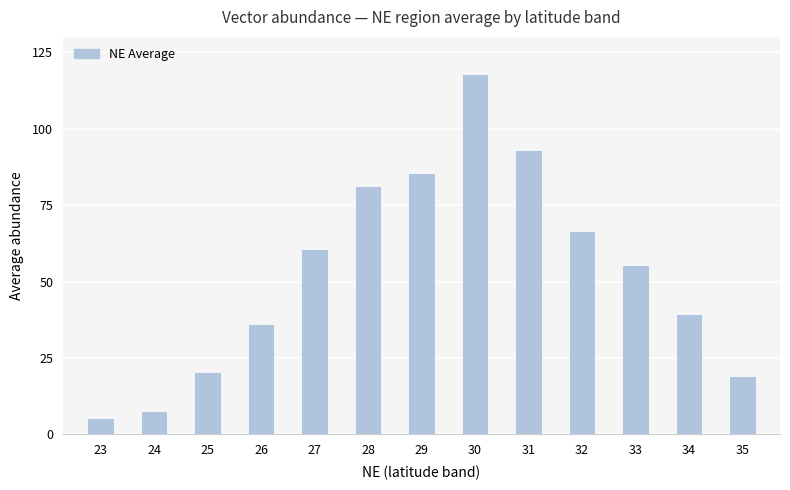

Count the number of values greater than 55.

7